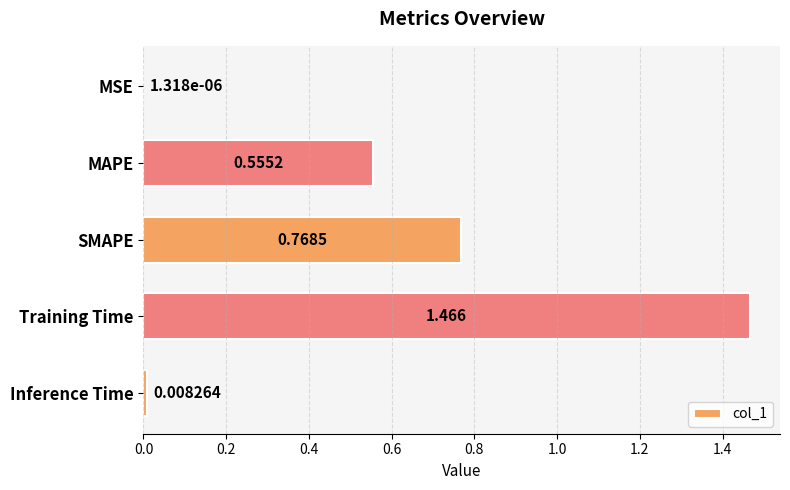

Which category has the highest value across all series?

Training Time